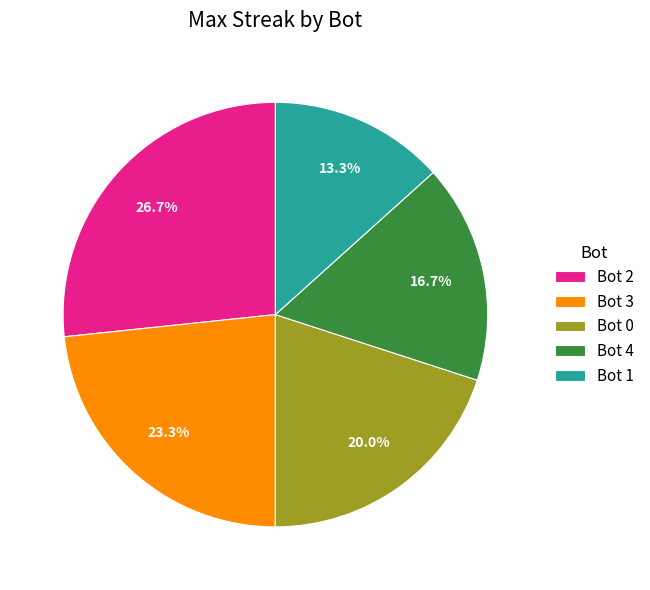

To the nearest percent, what portion does Bot 2 represent?

27%